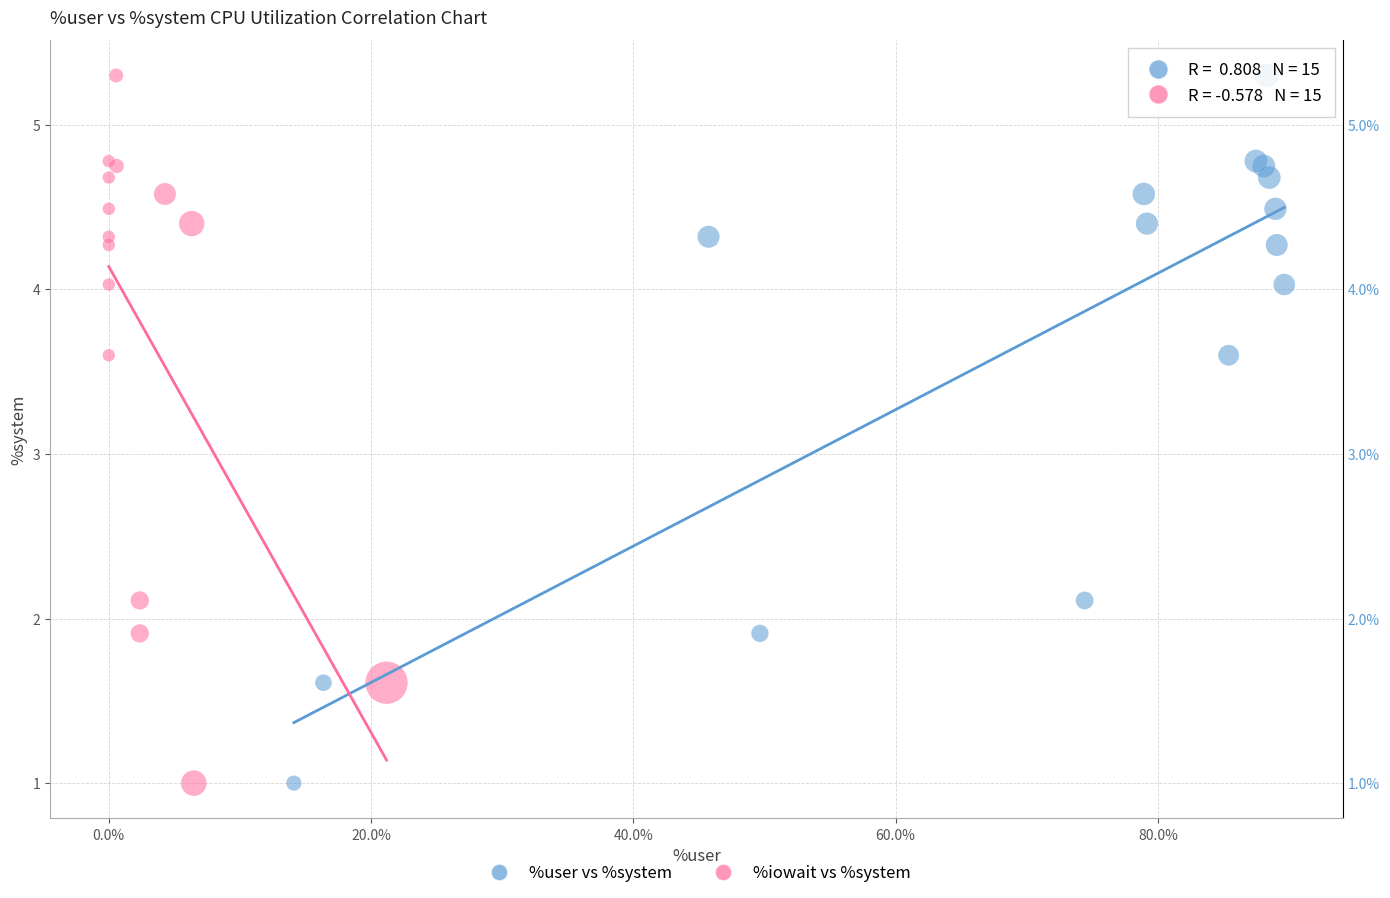

What are all the series names shown in the legend?

%user vs %system, %iowait vs %system